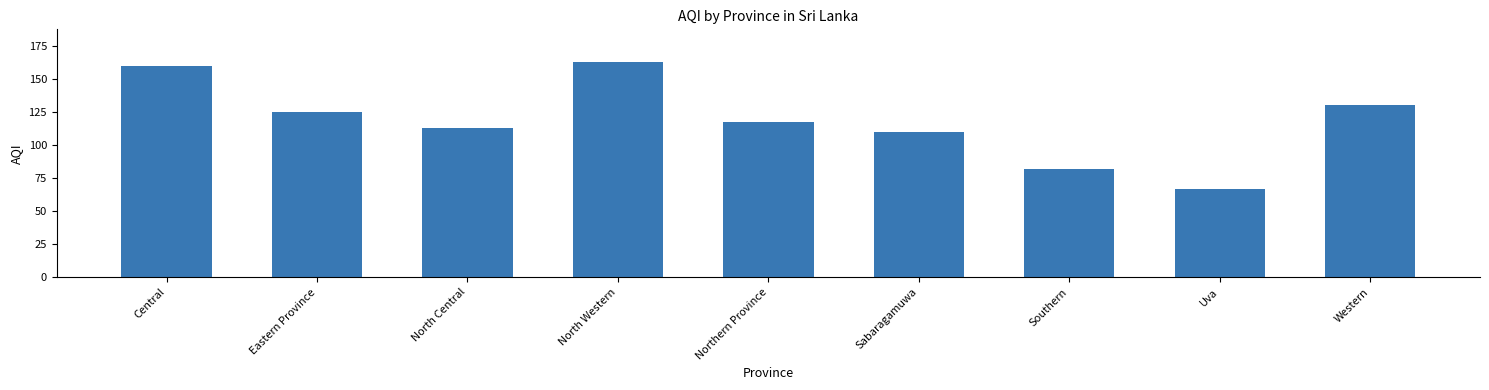

Which has a higher value, Central or Uva?

Central